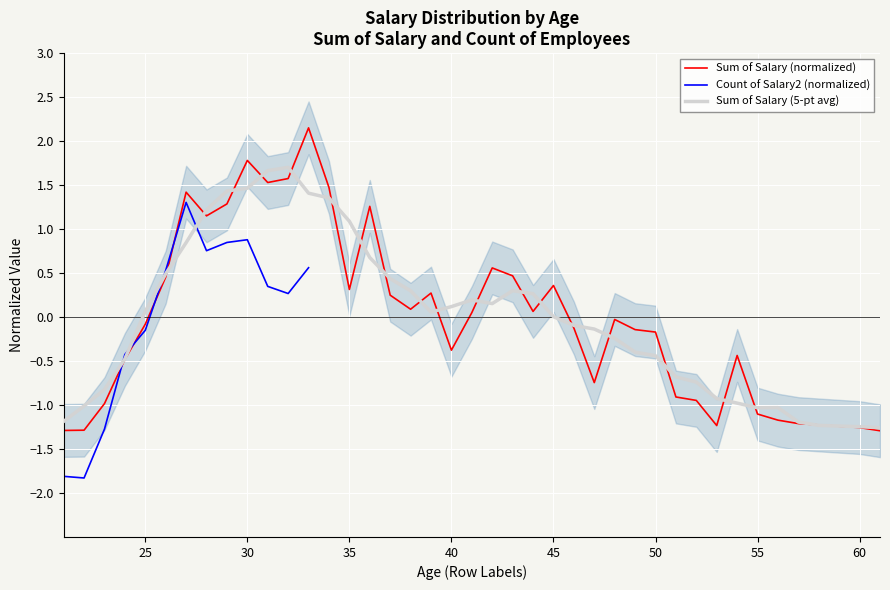

List the series in order of their overall mean, highest first.

Sum of Salary (normalized), Count of Salary2 (normalized), Sum of Salary (5-pt avg)